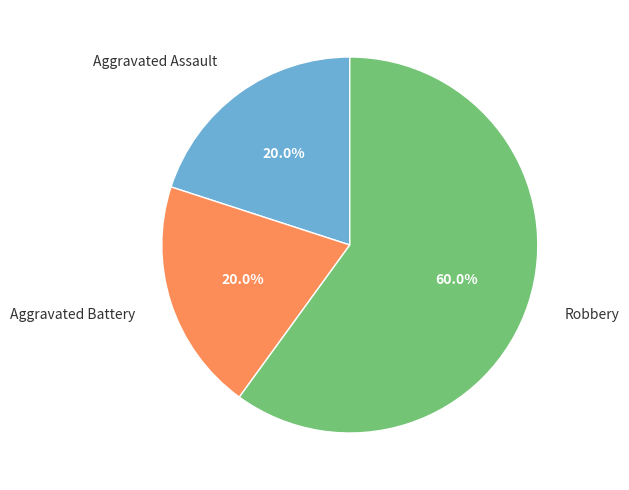

Which category has the biggest portion of the pie?

Robbery